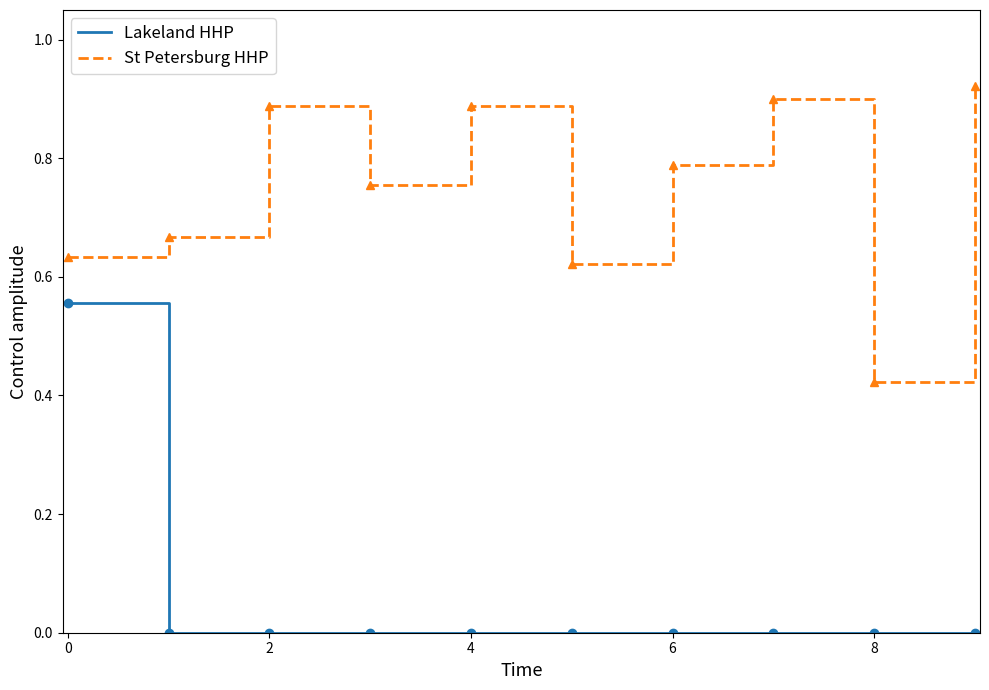

What are all the series names shown in the legend?

Lakeland HHP, St Petersburg HHP